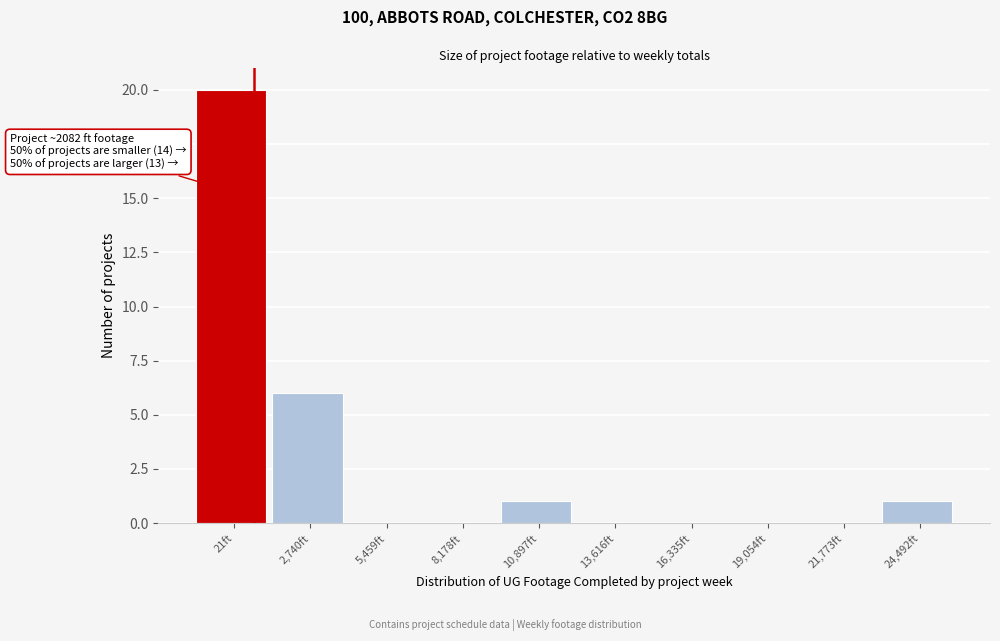

Reading right to left, what are all the values shown in this chart?

24,492ft=1	21,773ft=0	19,054ft=0	16,335ft=0	13,616ft=0	10,897ft=1	8,178ft=0	5,459ft=0	2,740ft=6	21ft=20